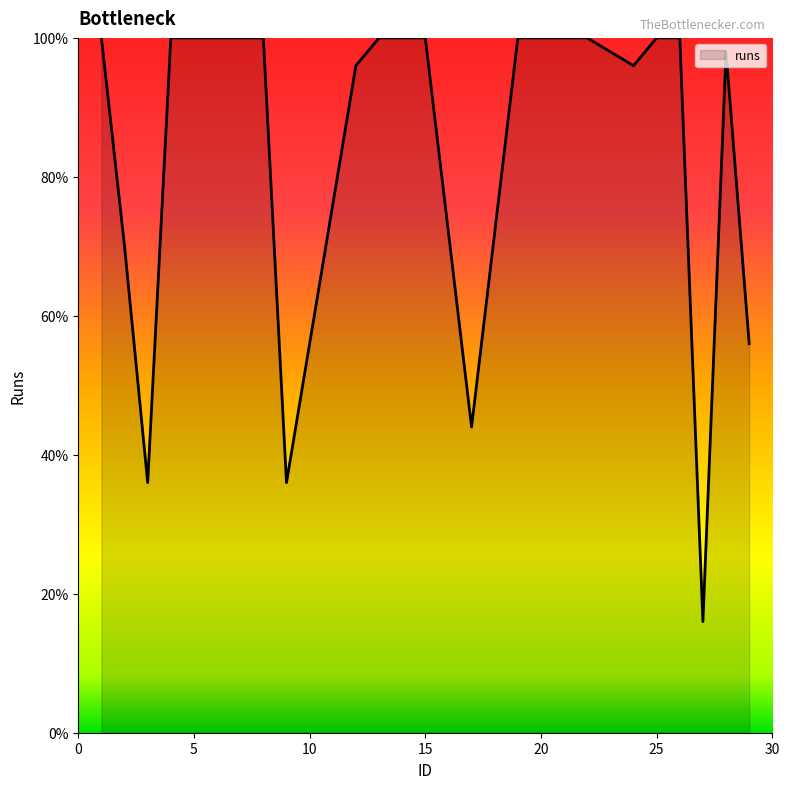

Count the number of categories in the chart.

23